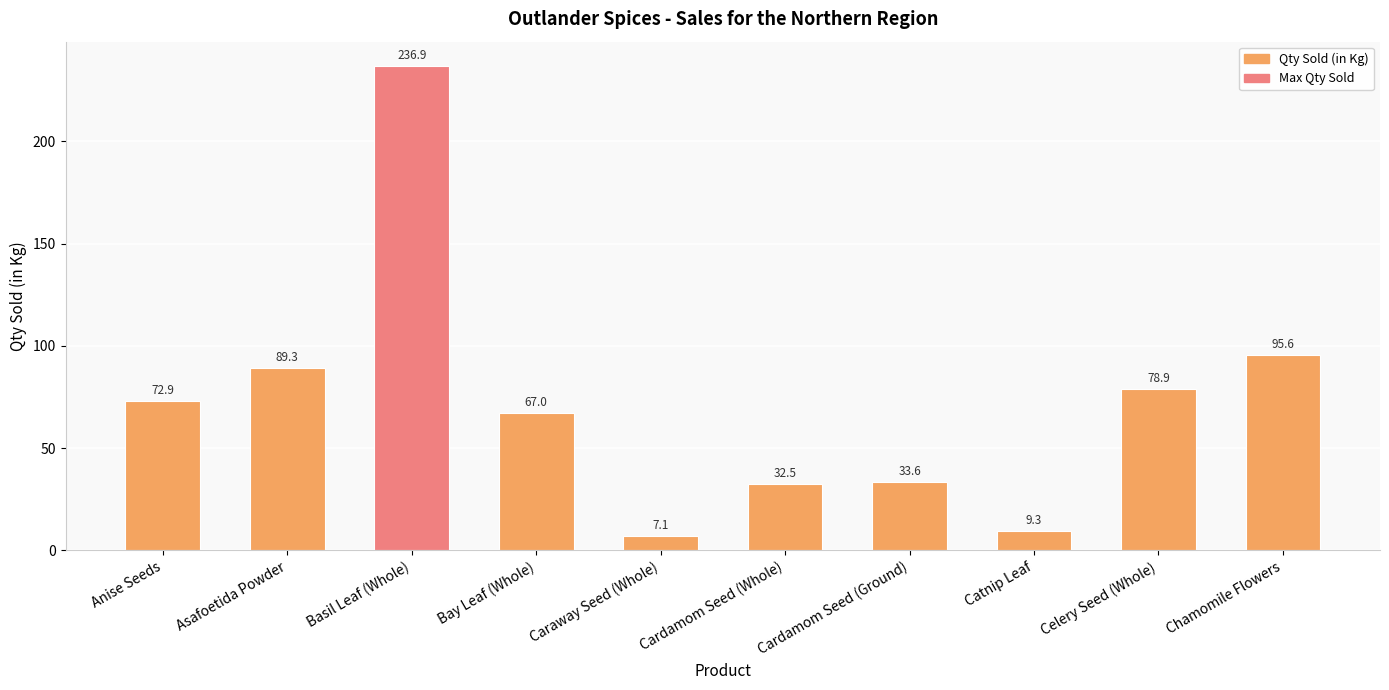

Which has a higher value, Cardamom Seed (Ground) or Caraway Seed (Whole)?

Cardamom Seed (Ground)